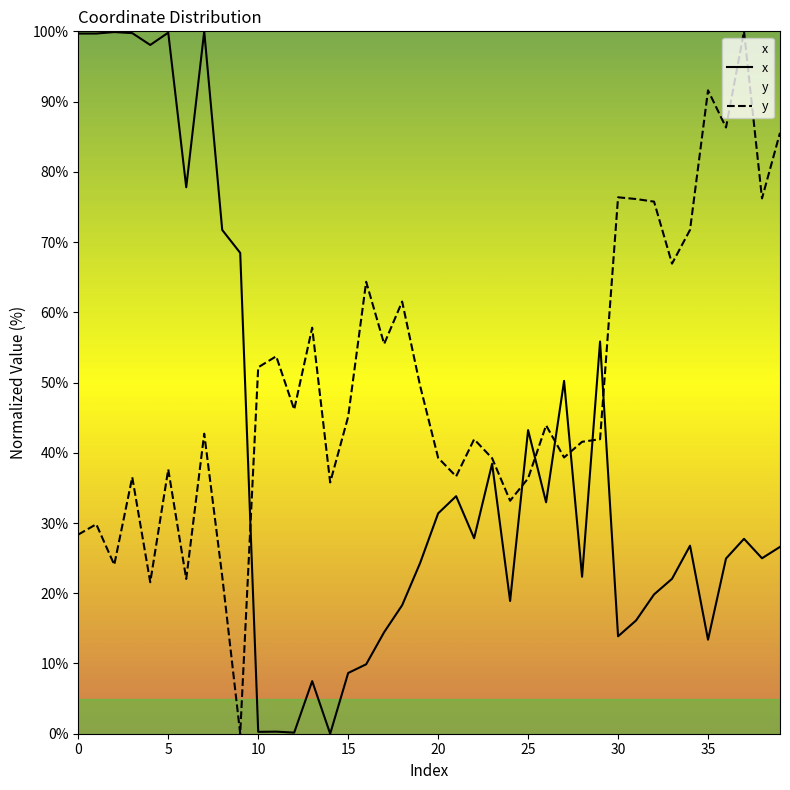

What is the total value across all series at 27?

89.6